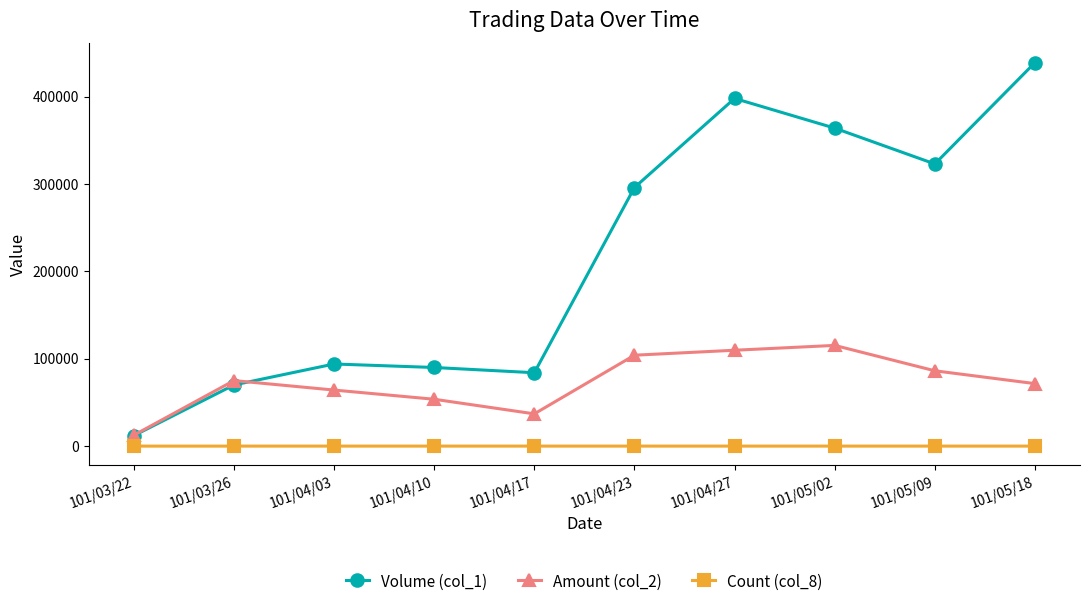

How many data points in Amount (col_2) are less than 75000?

5